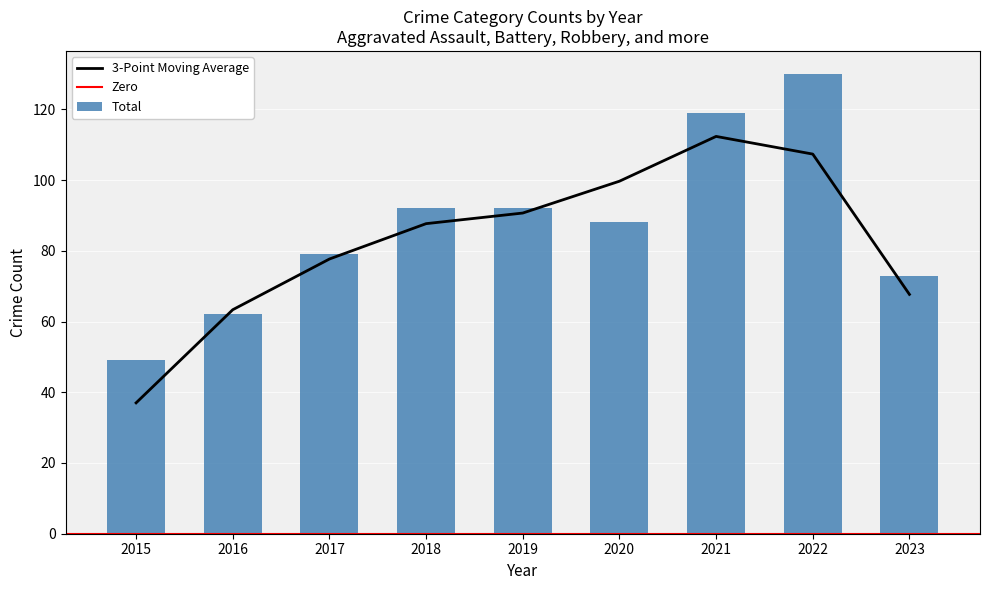

Which series has the largest total across all categories?

Total